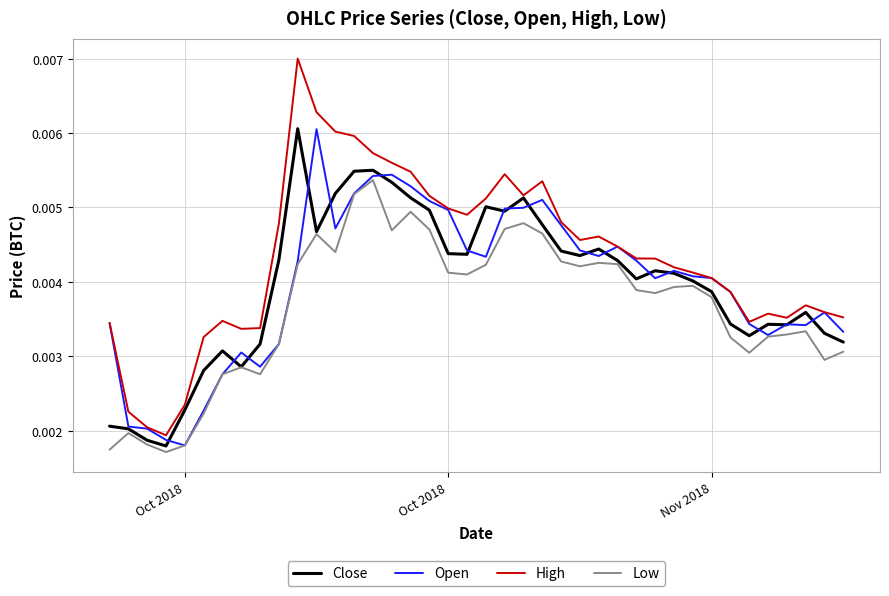

Which series has the largest total across all categories?

High